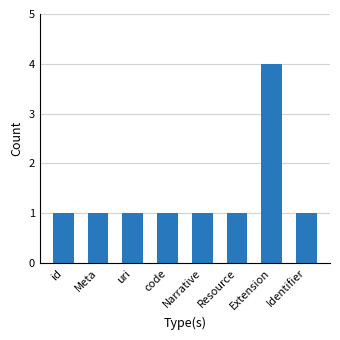

How many distinct data groups are displayed?

1